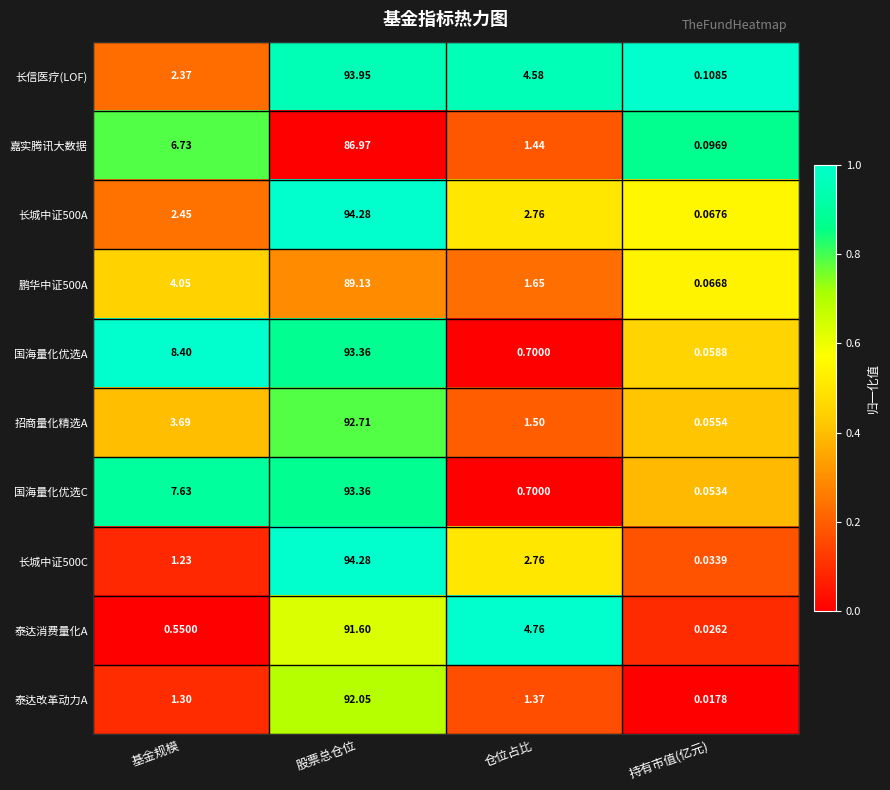

Which series changed the most between 仓位占比 and 持有市值(亿元)?

泰达消费量化A